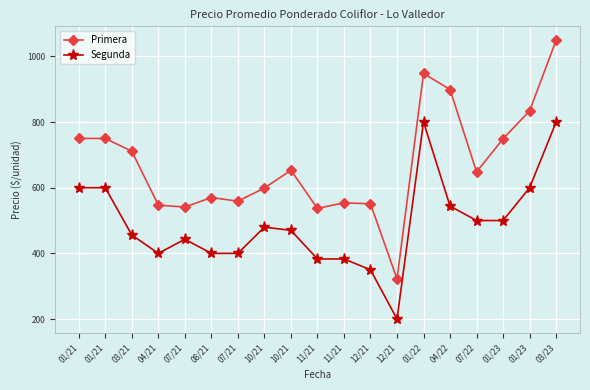

Count the number of categories in the chart.

19